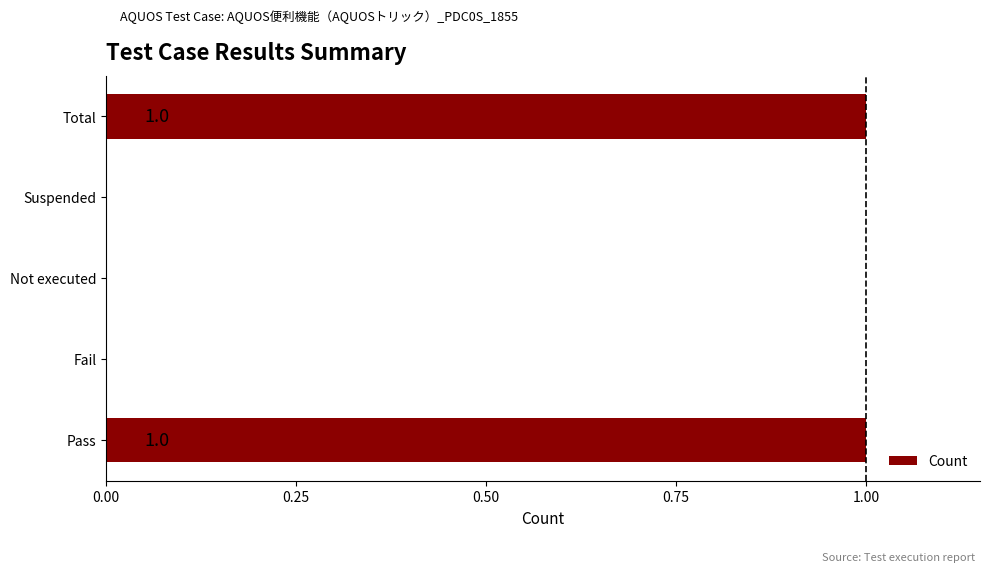

Are the bars horizontal?

Yes